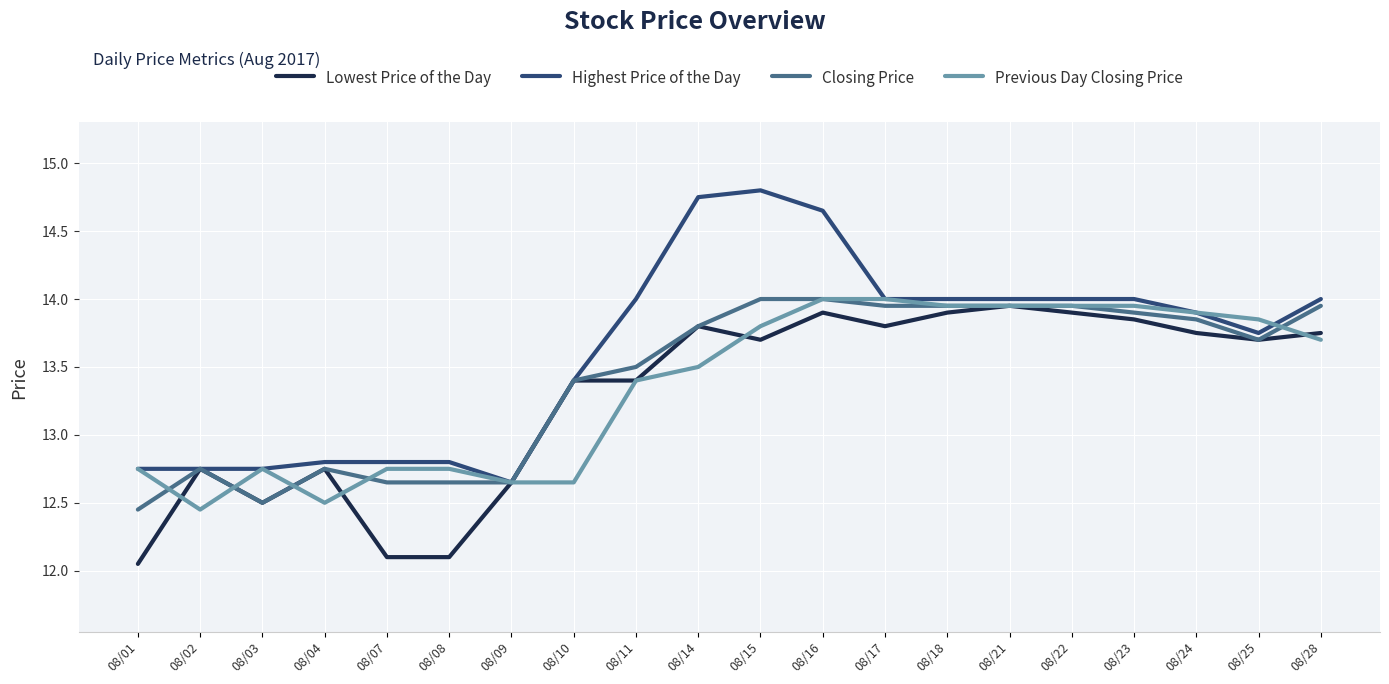

The Closing Price series shows 13.9 at 08/28. True or false?

True